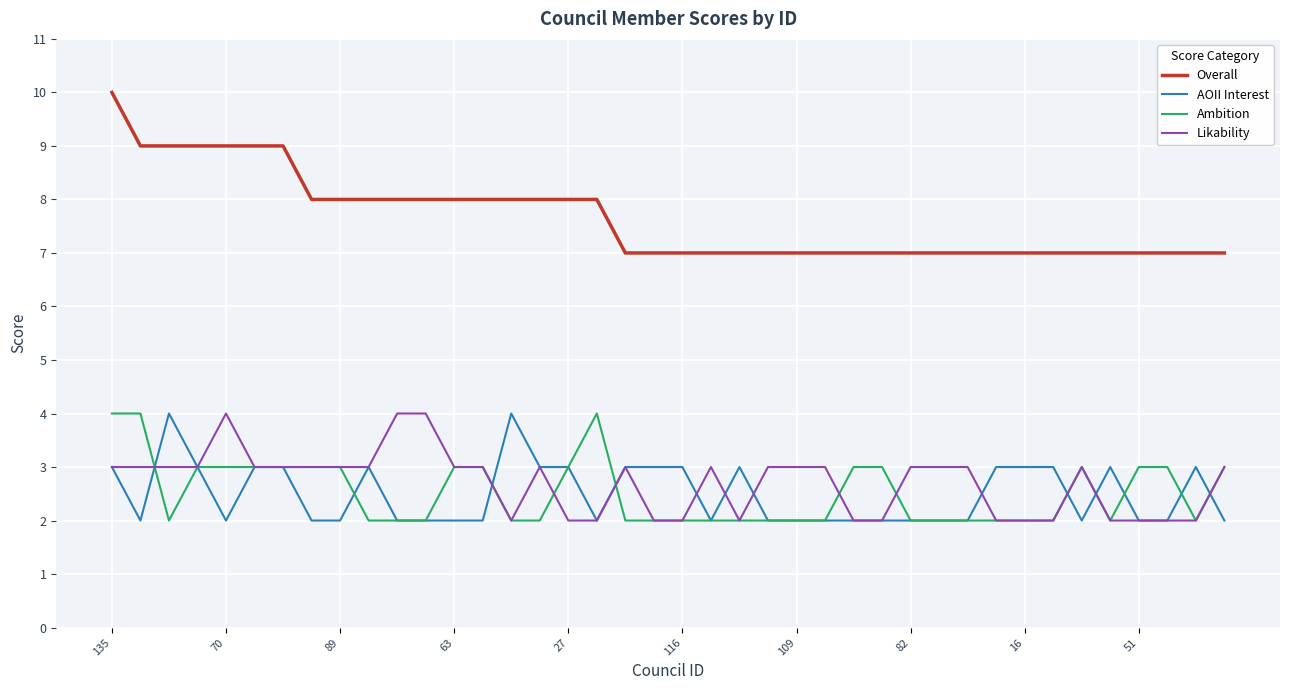

True or false: Ambition and Likability intersect in this chart.

True